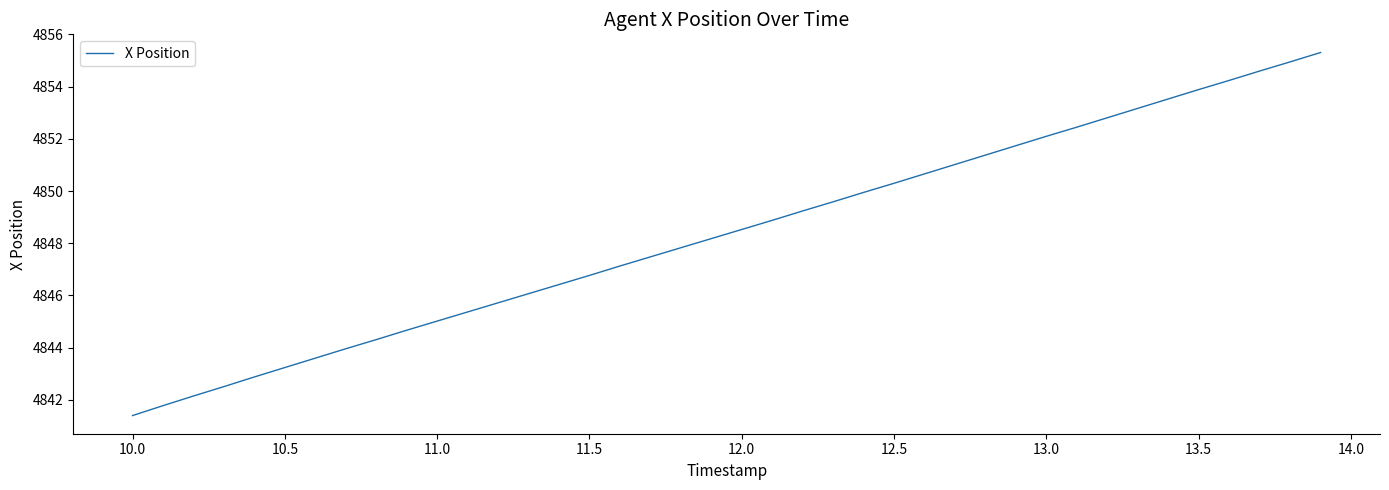

What is the average value?

4848.4